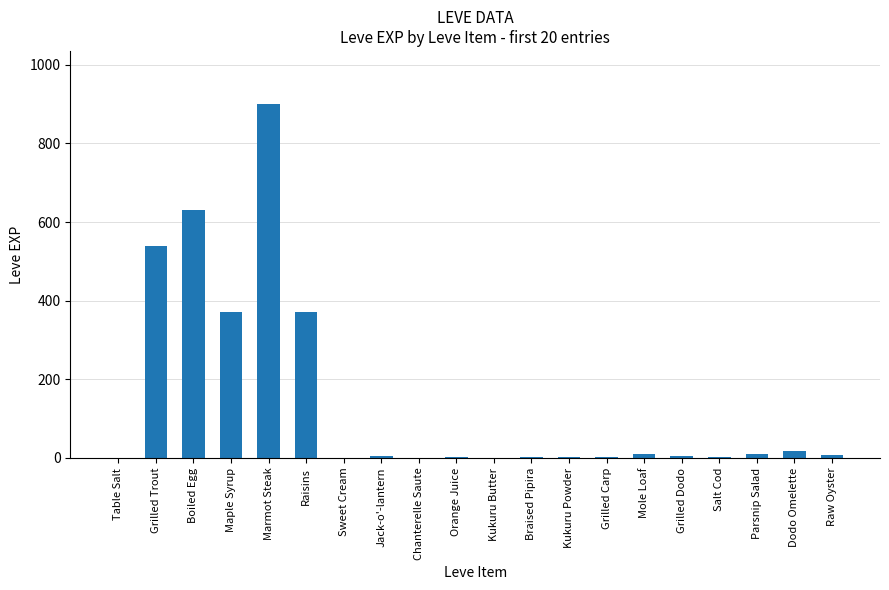

How many categories are shown in the chart?

20